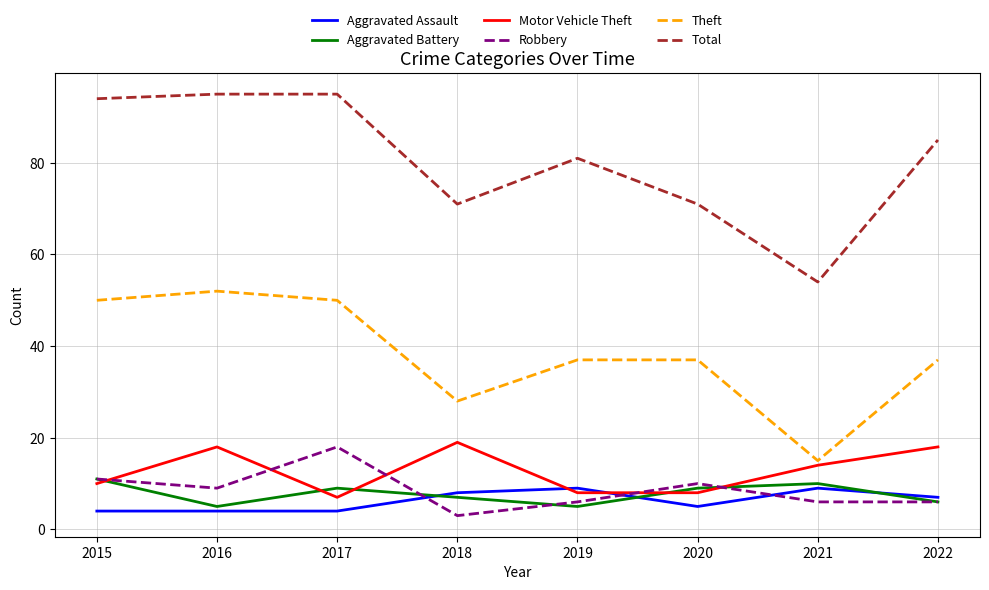

The value of Robbery at 2016 is 9. True or false?

True